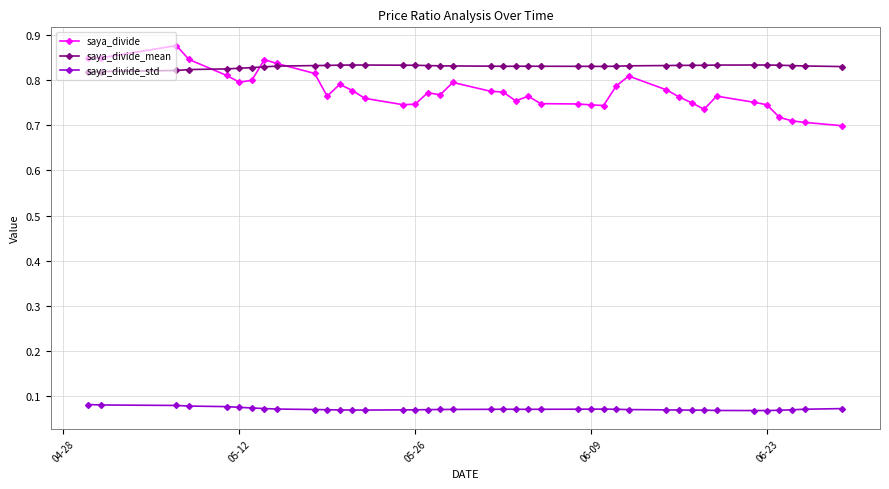

True or false: saya_divide_mean has more than 0 points higher than both neighbors.

True